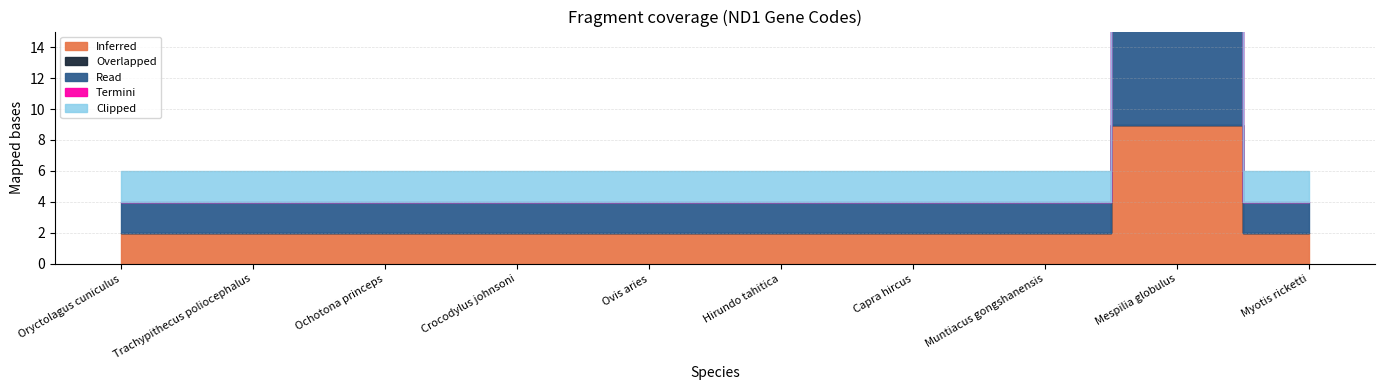

Is it true that Read equals 3 at Trachypithecus poliocephalus?

False